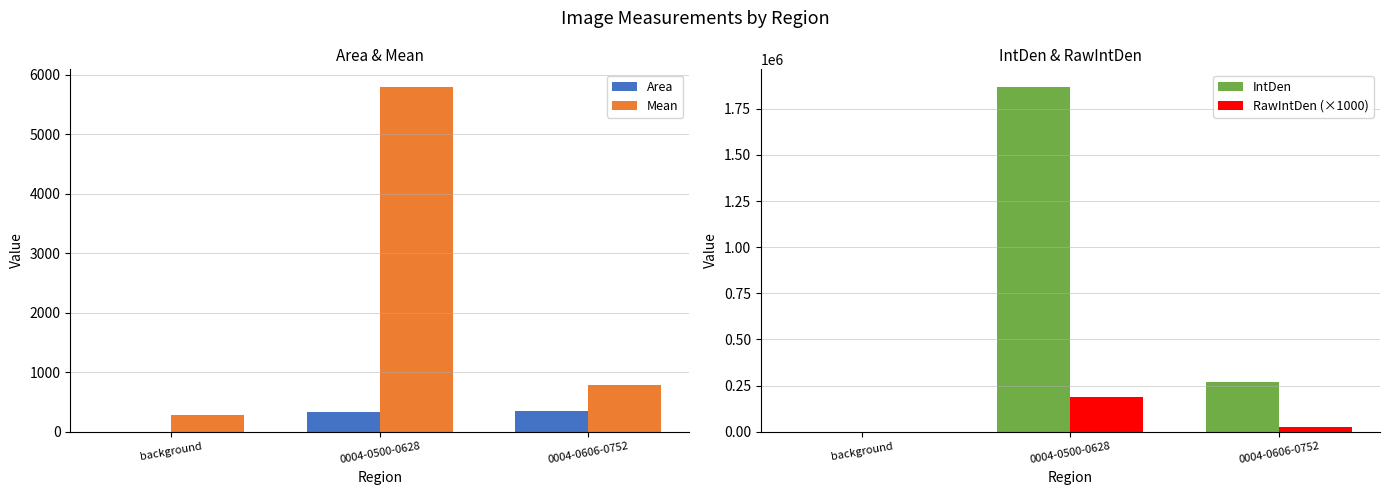

What is the label of the 2nd bar from the left?

0004-0500-0628